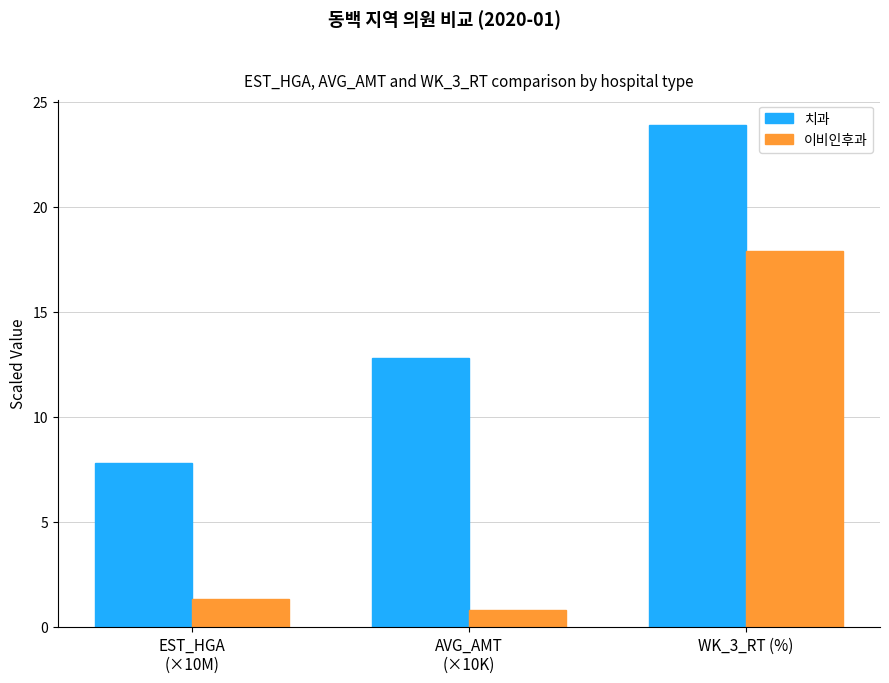

What is the average value of the 치과 series?

14.8